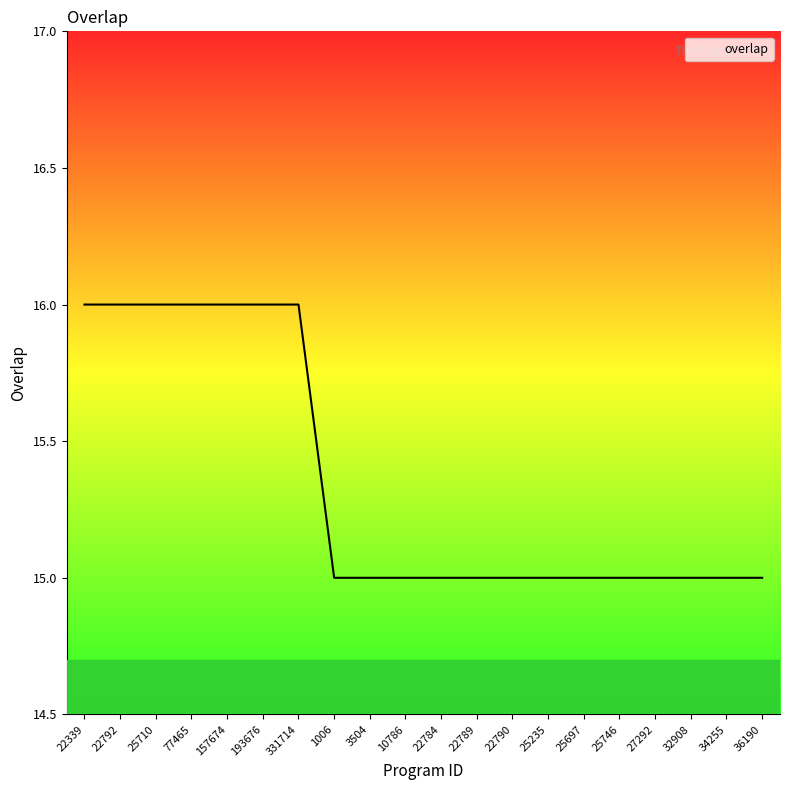

How many lines are shown in the chart?

1